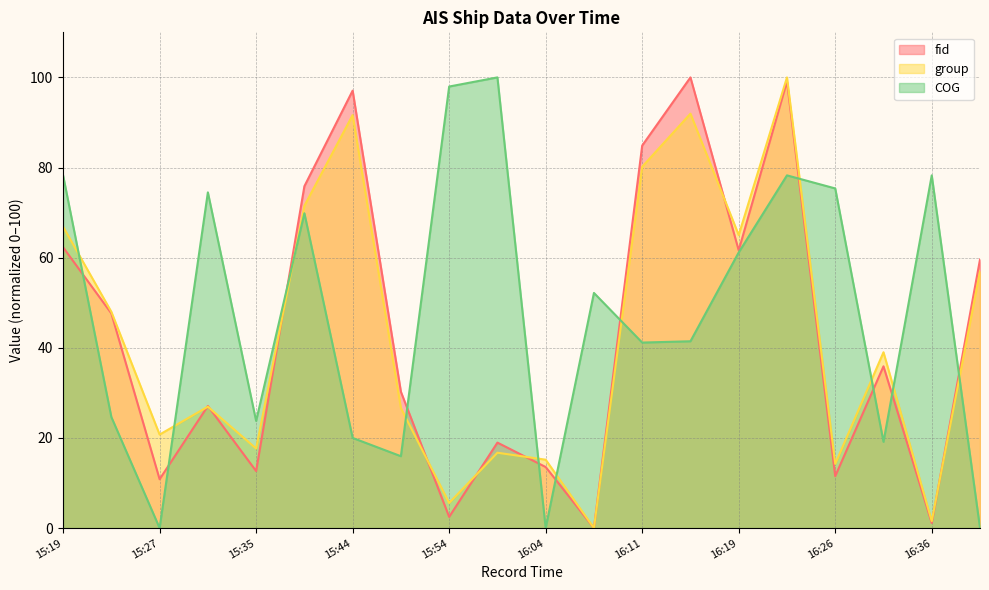

What is the value of the group point at the 1st from the left?

66.9